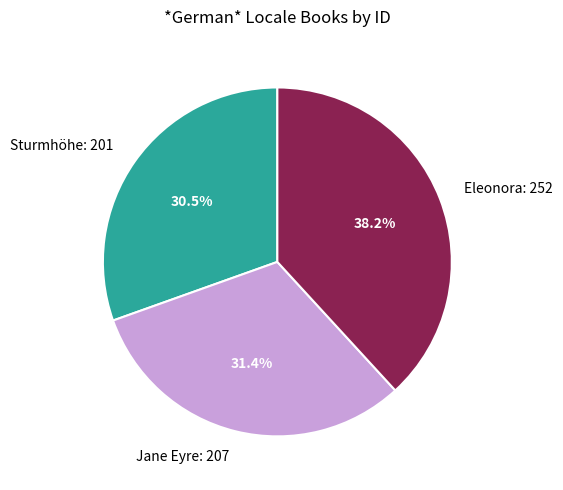

Which category has the smallest portion of the pie?

Sturmhöhe